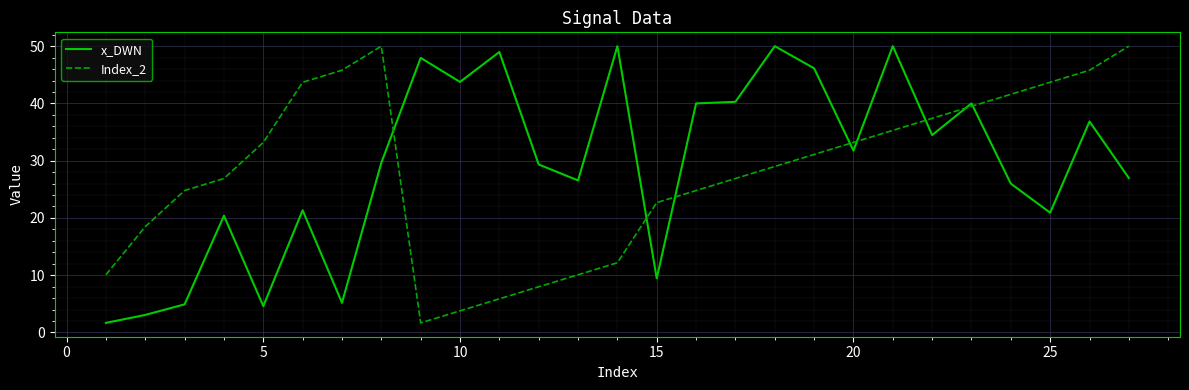

What is the greatest value displayed?

50.0